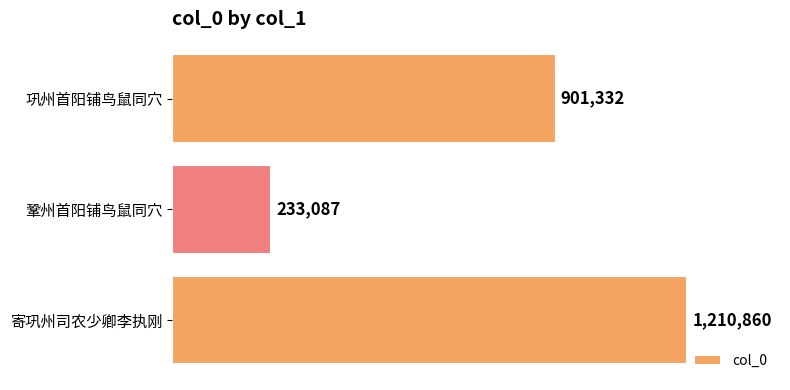

Reading bottom to top, what are all the values shown in this chart?

1210860	233087	901332